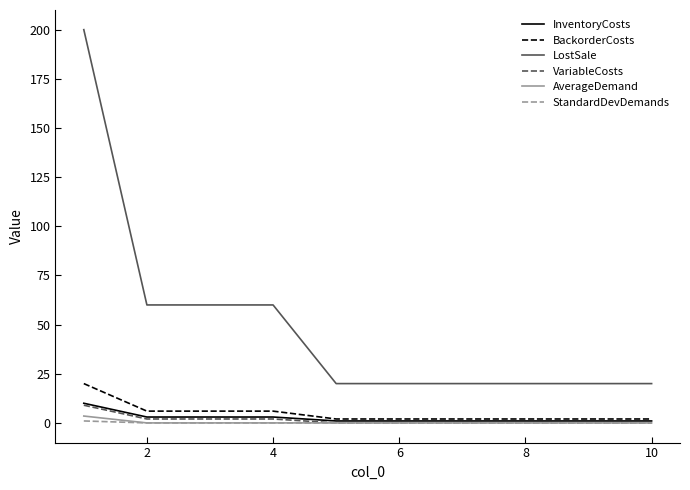

Which series has the largest range (max minus min)?

LostSale